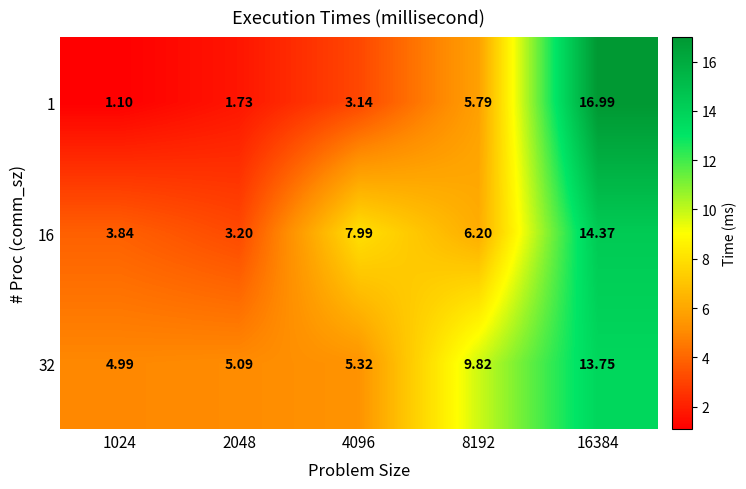

Is the value of 1 at 1024 greater than the value of 32 at 2048?

No